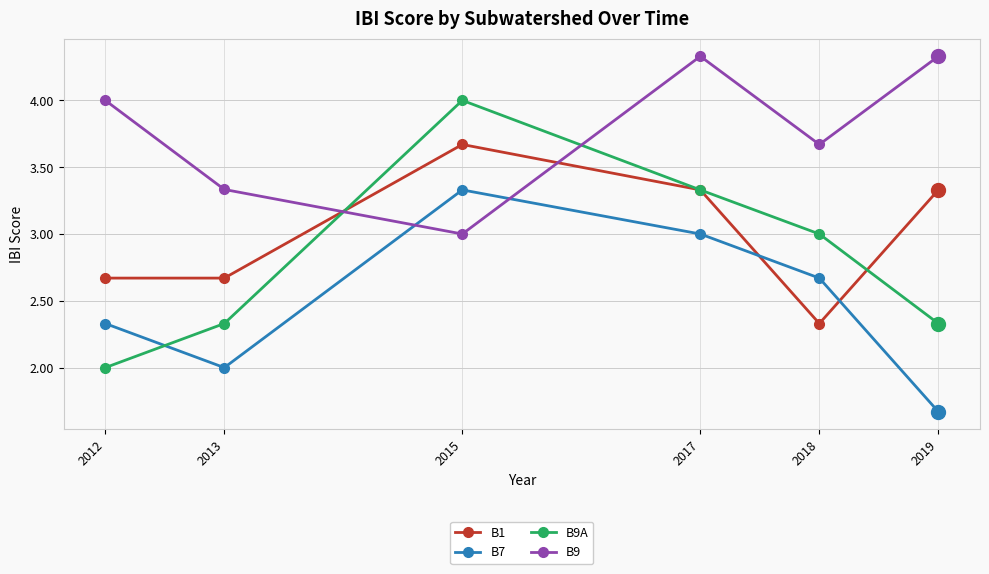

What is the sum of all B1 values?

18.0